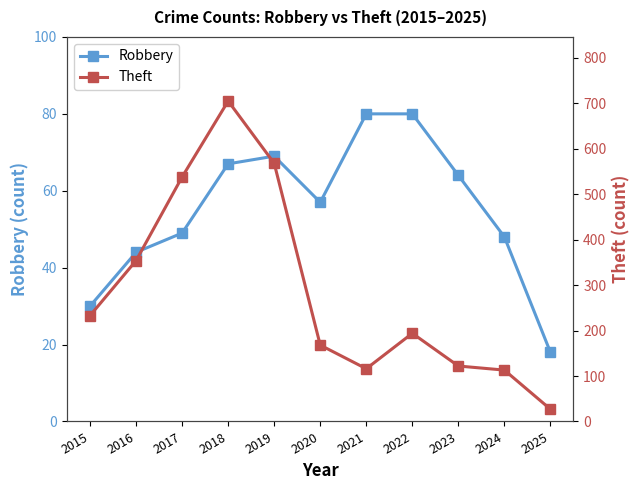

At how many categories does at least one series exceed 673?

1